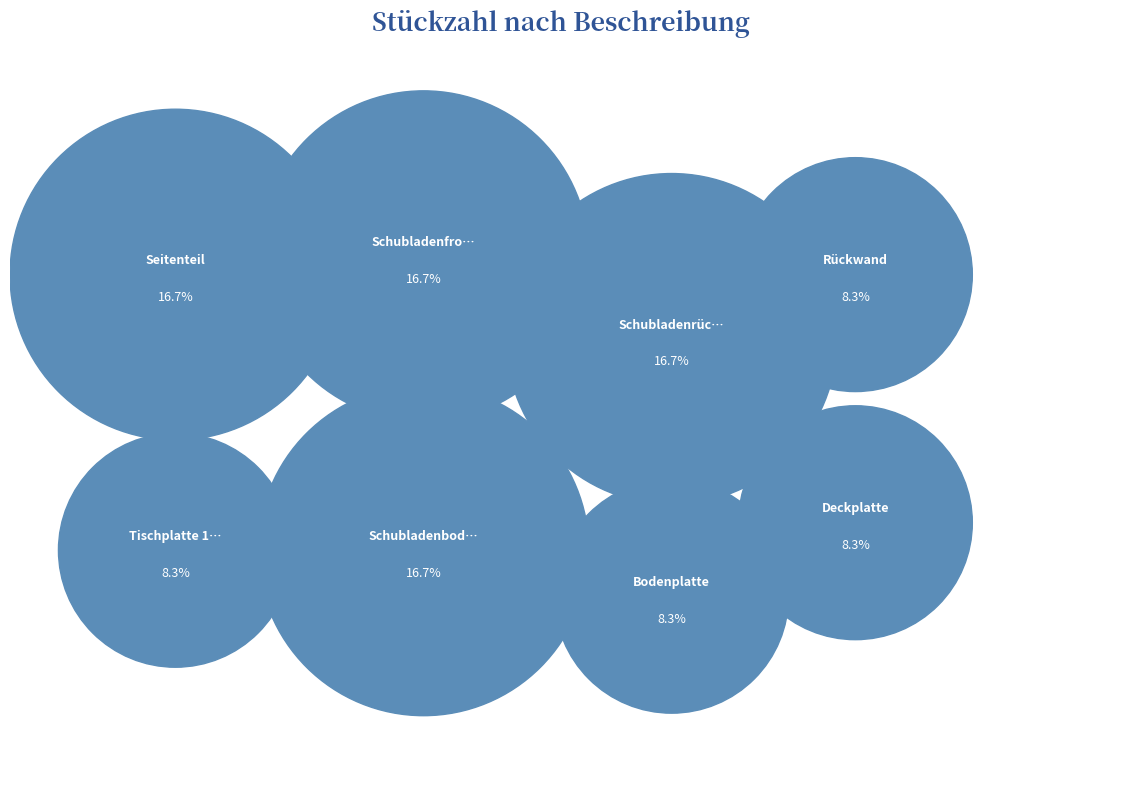

Is the sum of Schubladenrückwand and Schubladenfront greater than half?

No